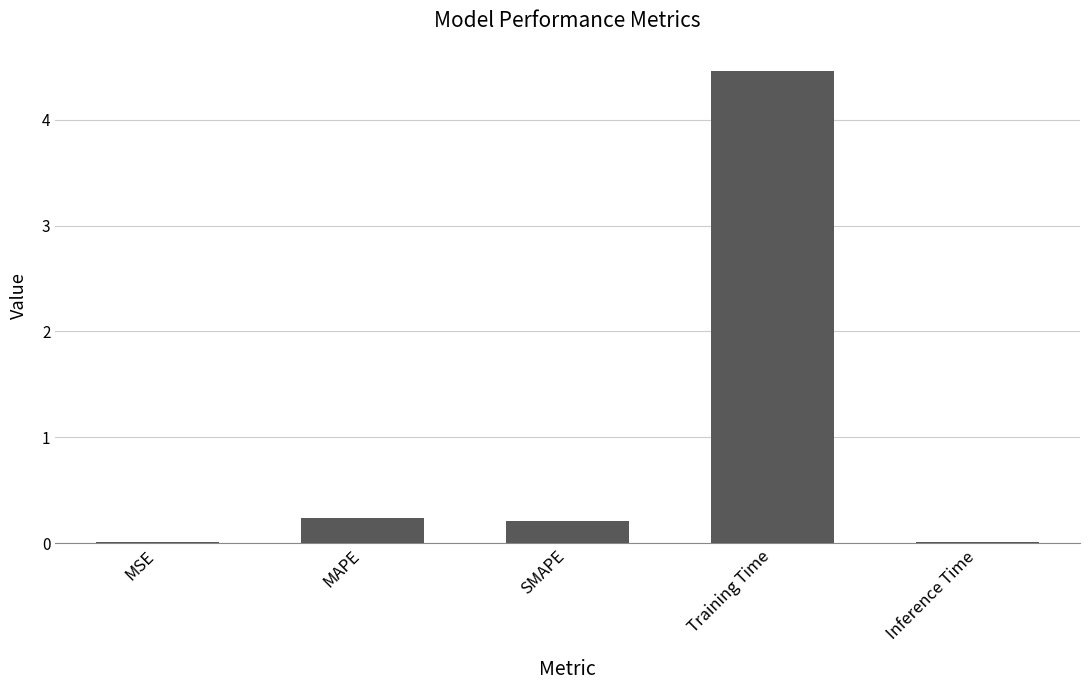

At which category does the chart reach its peak across all series?

Training Time